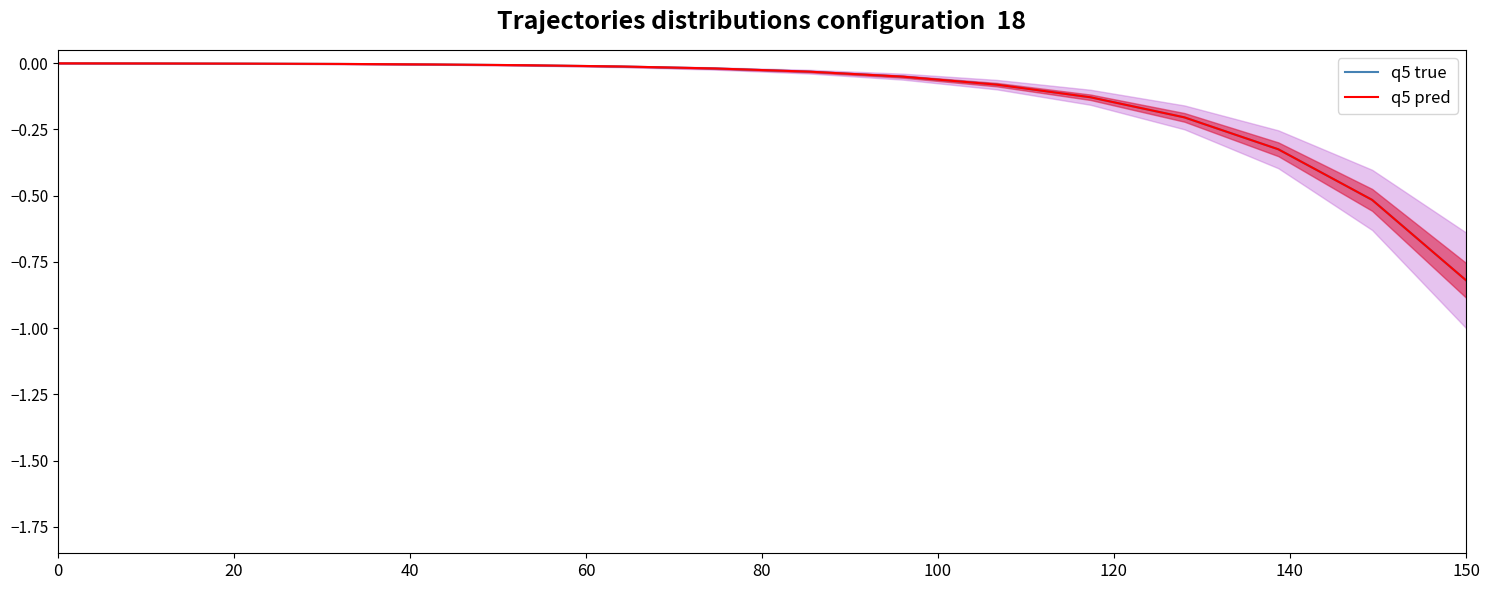

True or false: q5 pred has a value of -0.1 at 9.

False